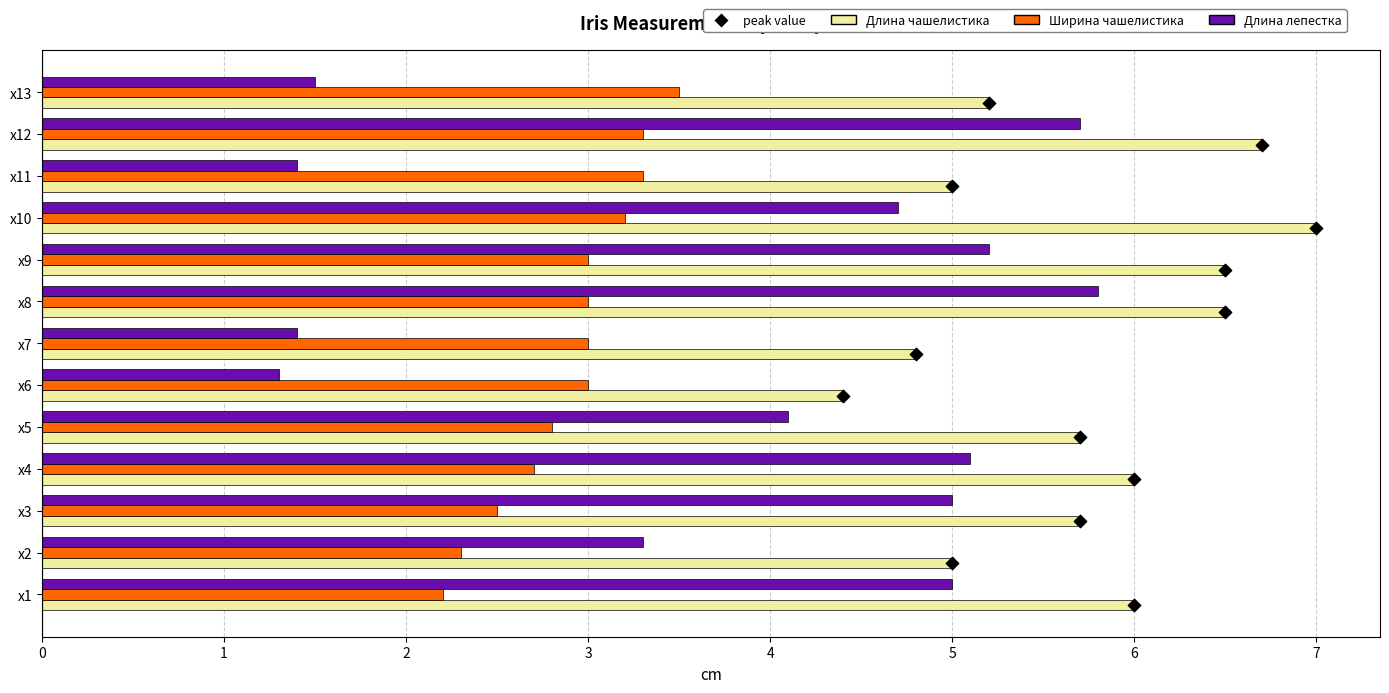

Which series has the widest spread of Y values?

Длина лепестка